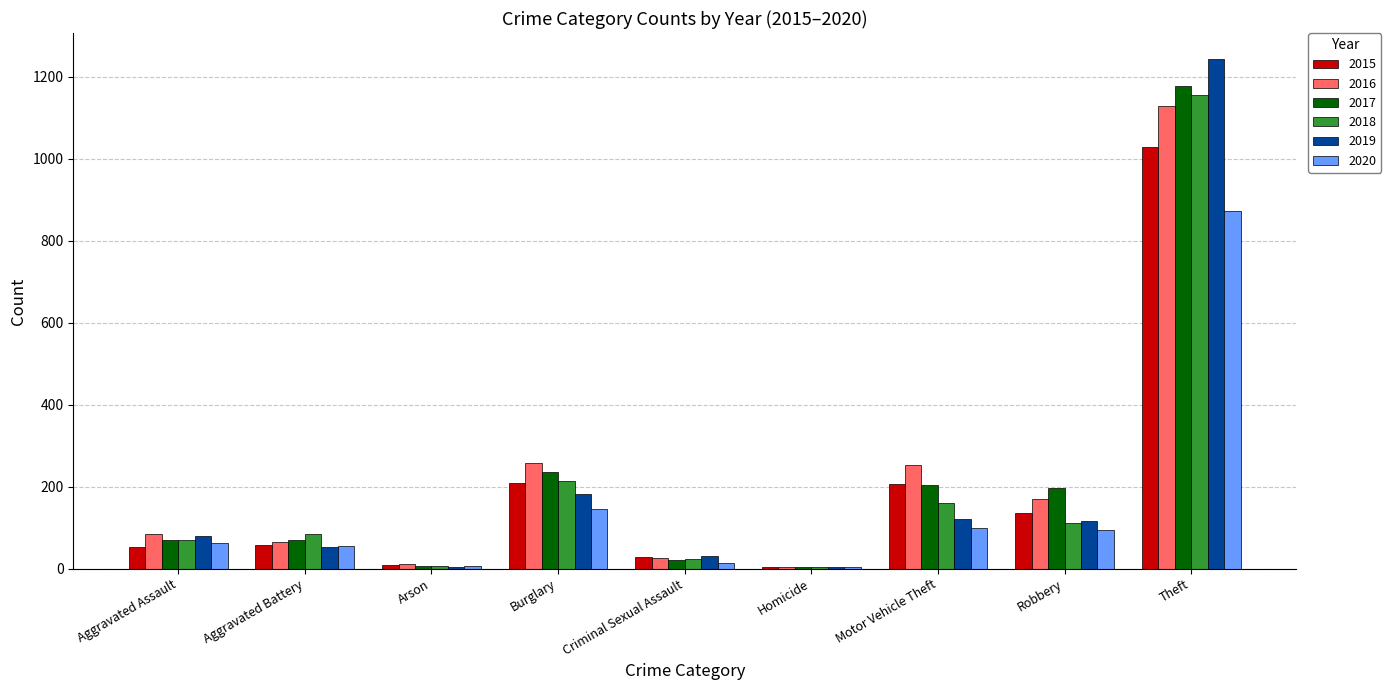

Which series has the largest range (max minus min)?

2019